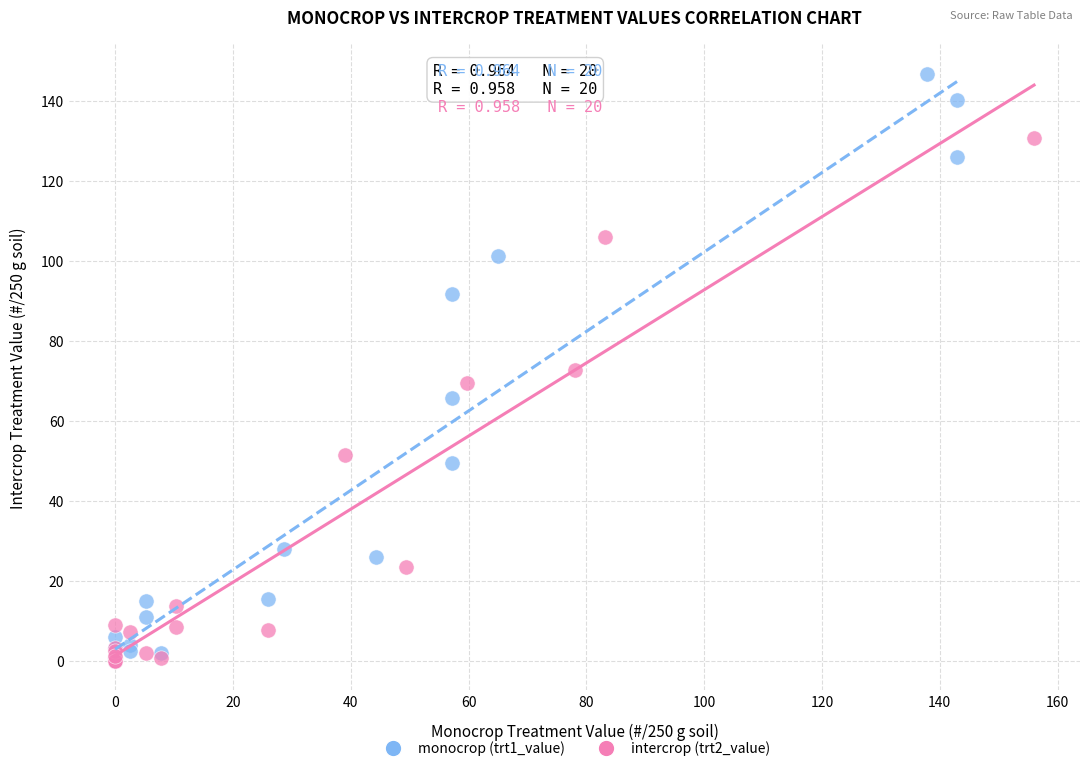

Which series has the largest Y range (max minus min)?

monocrop (trt1_value)